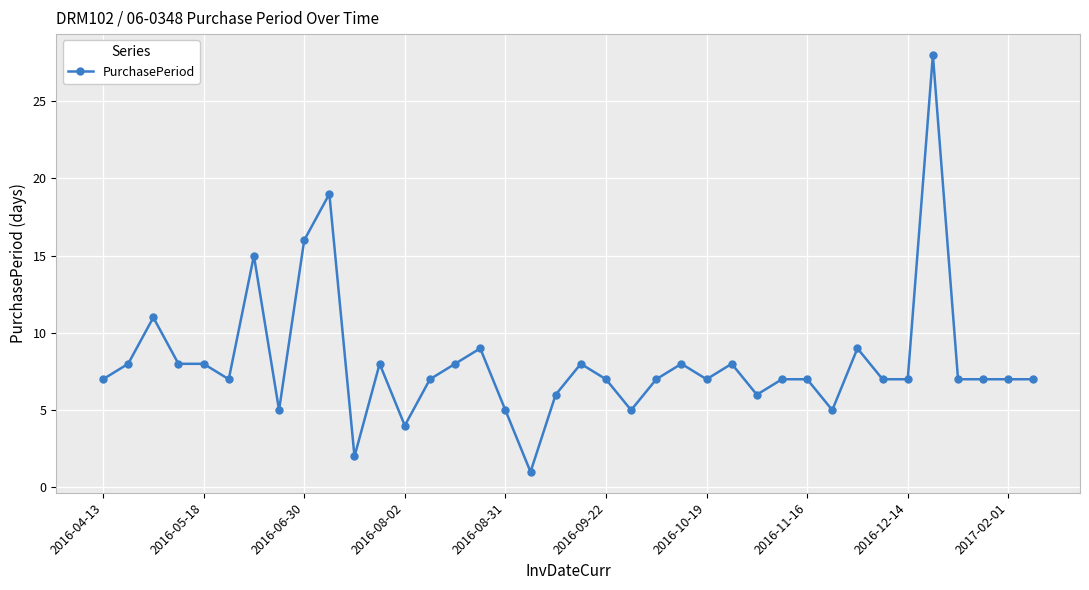

What is the value of the 32nd point from the left?

7